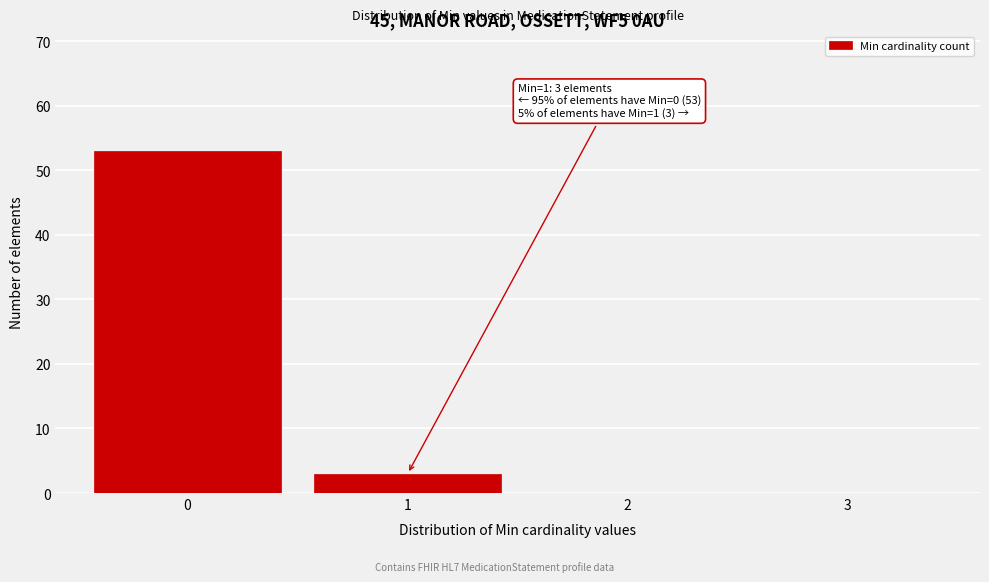

Over which range of the x-axis is the bar tallest?

-0.5 to 0.5